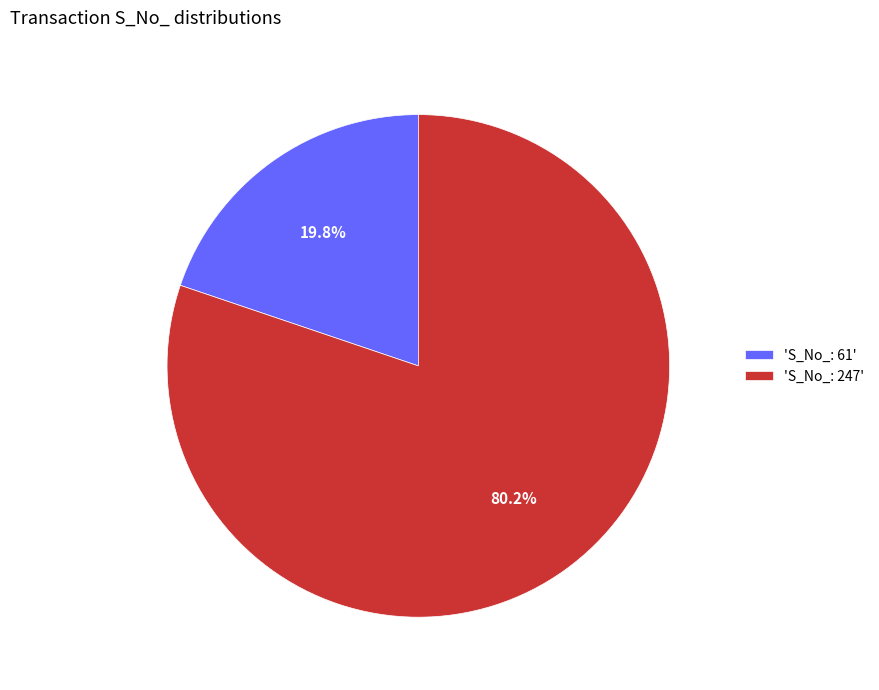

Which has a higher value, 'S_No_: 61' or 'S_No_: 247'?

'S_No_: 247'